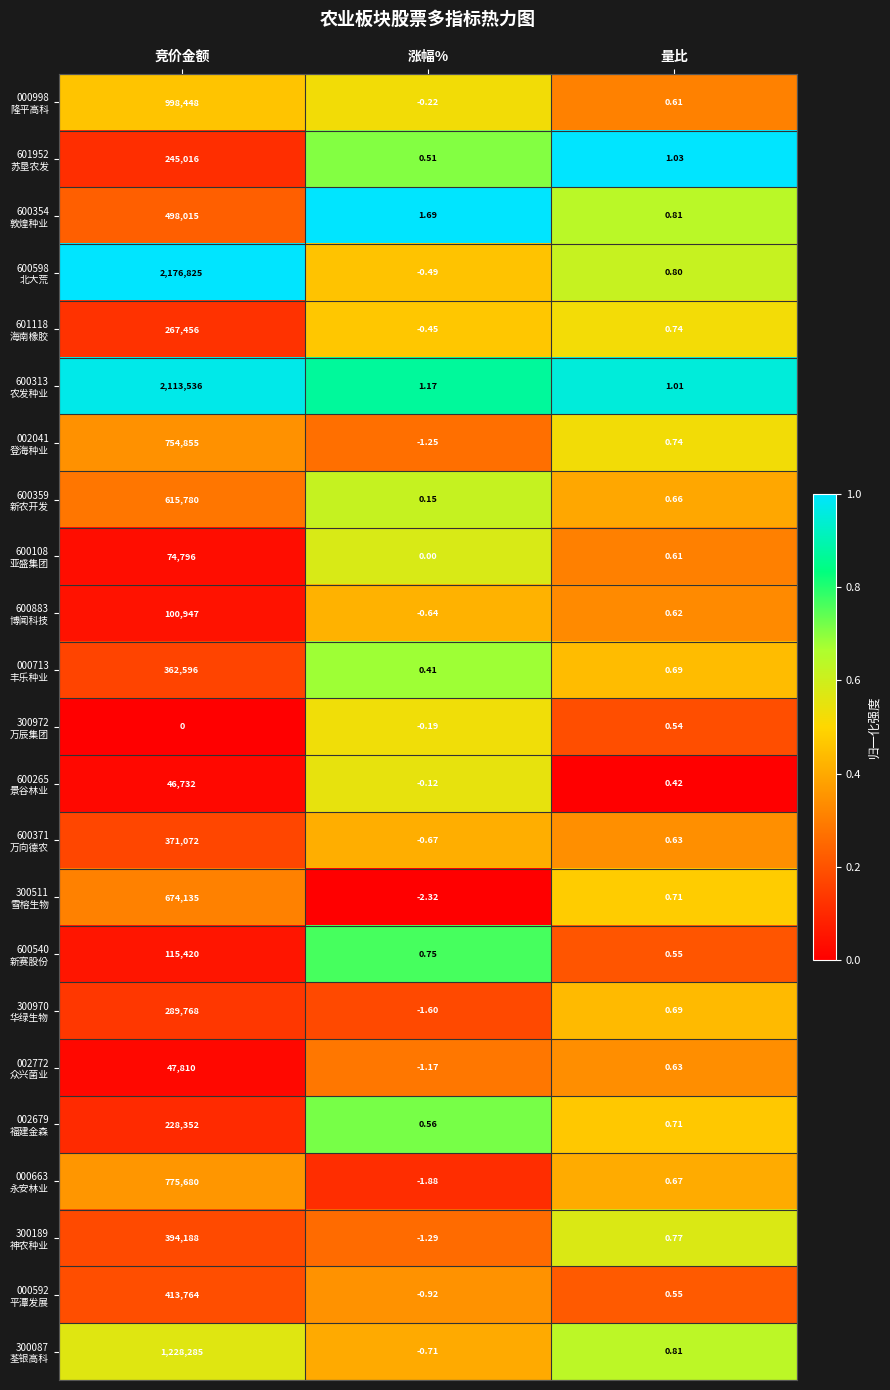

Which label corresponds to the largest value in the chart?

竞价金额